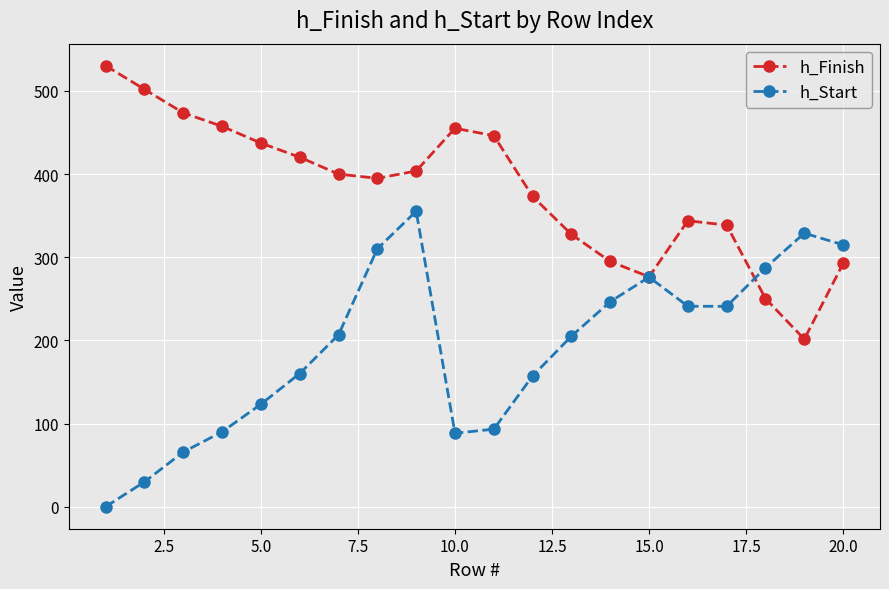

Rank the series by their maximum value, from lowest to highest.

h_Start, h_Finish